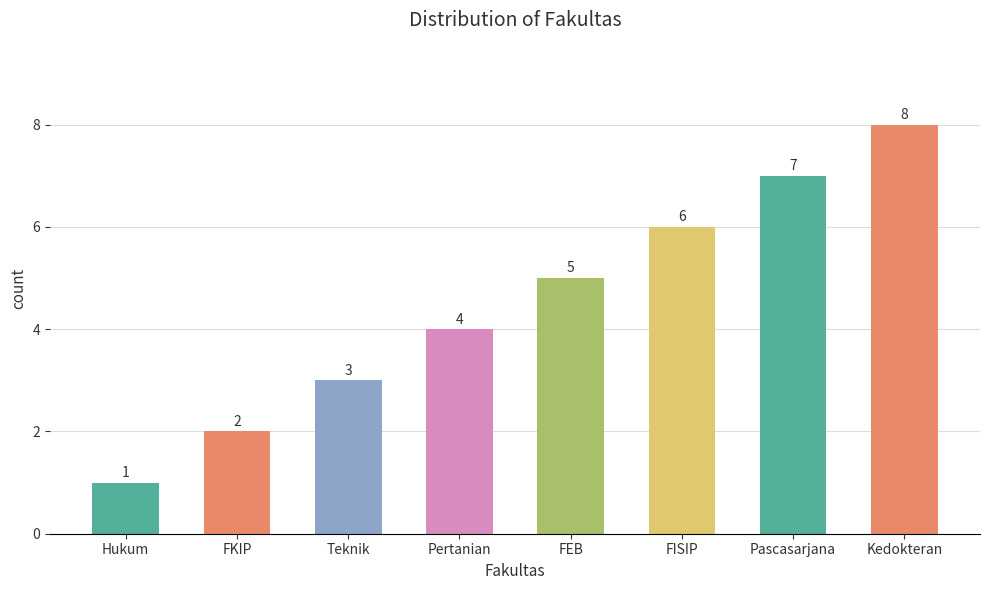

Is it true that the value at FISIP is 10?

False